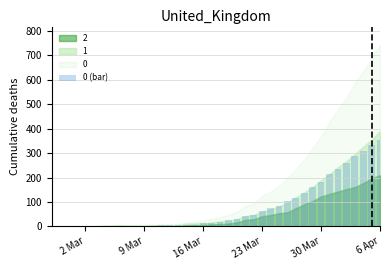

What is the maximum value shown in the chart?

353